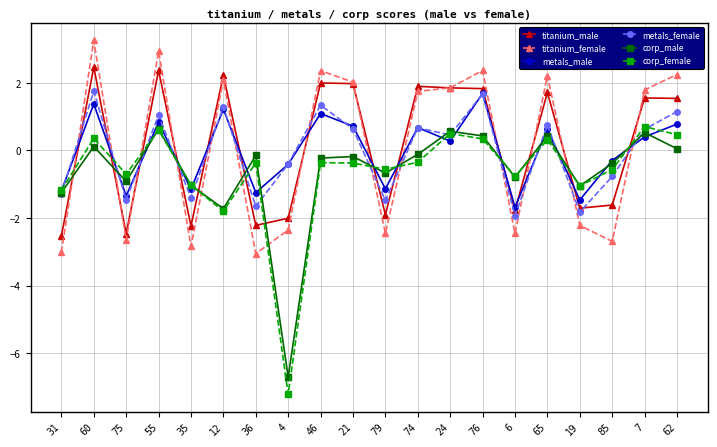

True or false: titanium_female has a value of -2.4 at 4.

True